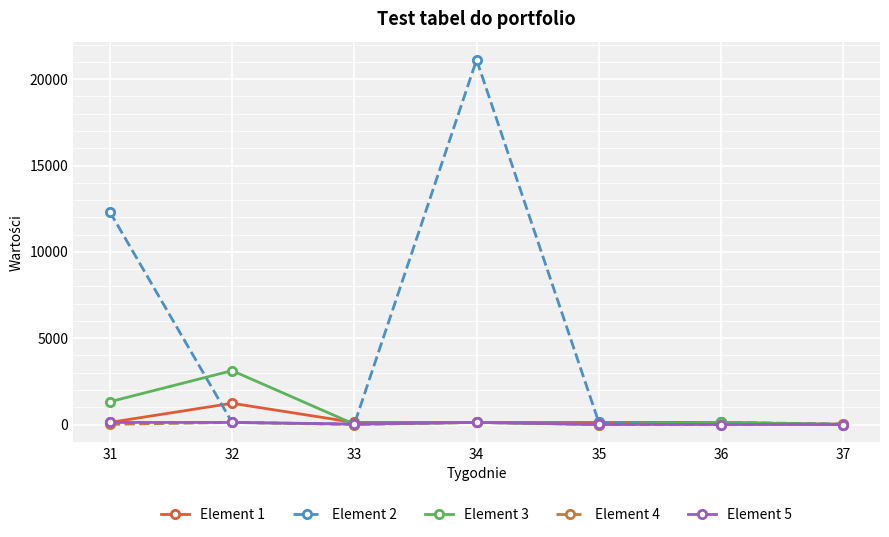

At which category is the sum across all series the highest?

34